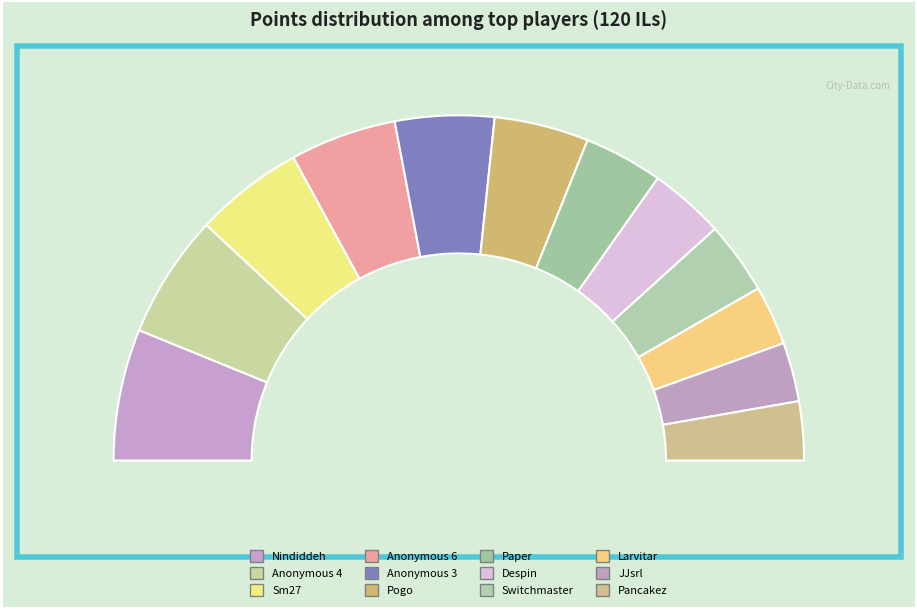

Which slice is the largest?

Nindiddeh